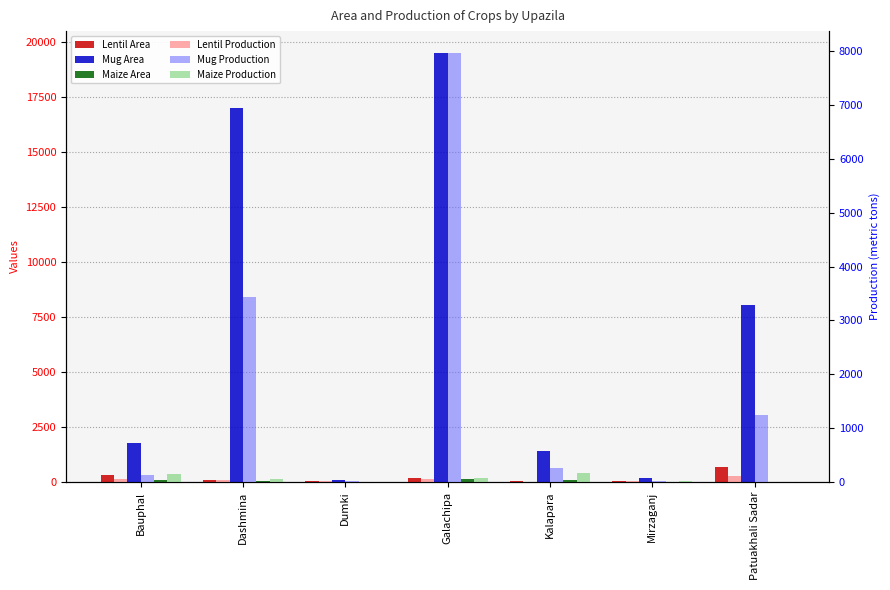

What is the approximate value of Mug Production at Kalapara, to the nearest 50?

250